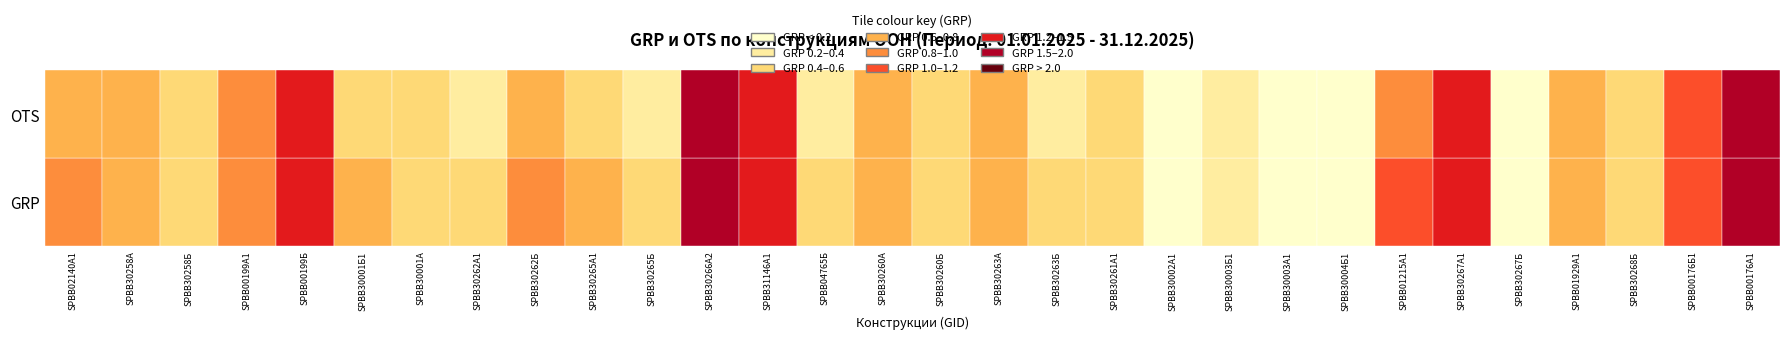

What is the difference between the highest and lowest values at SPBB30003А1?

8.0